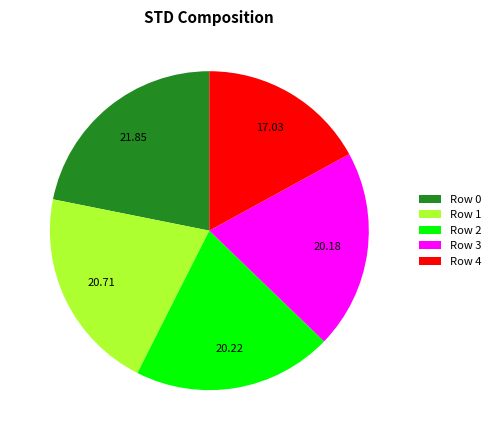

Does any single category account for the majority?

No